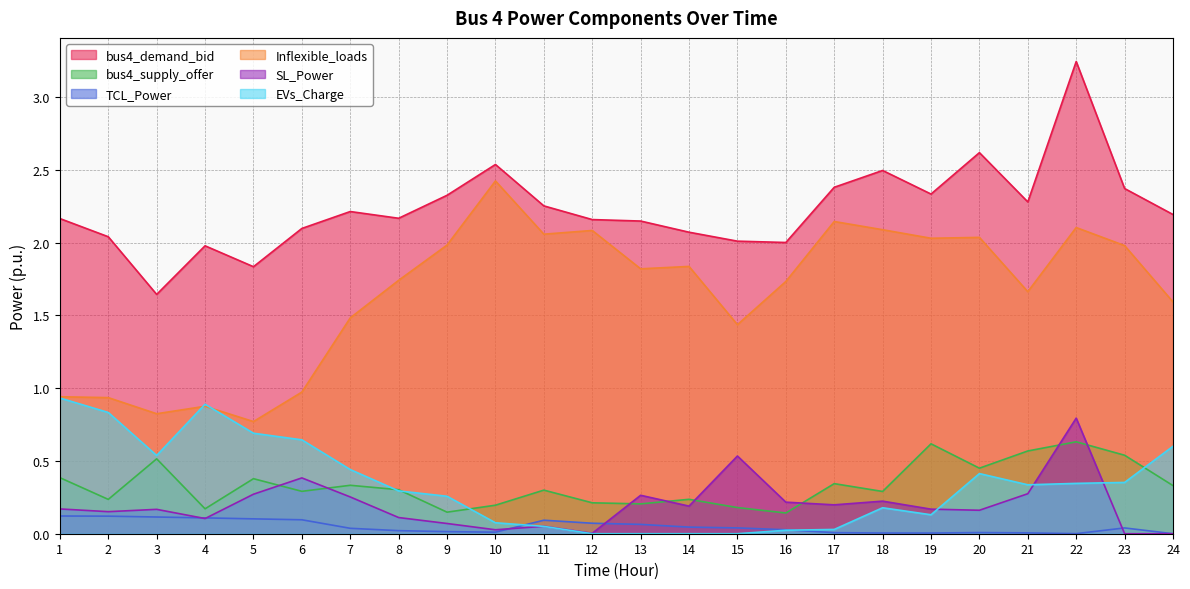

The TCL_Power series shows 0.1 at 3. True or false?

False